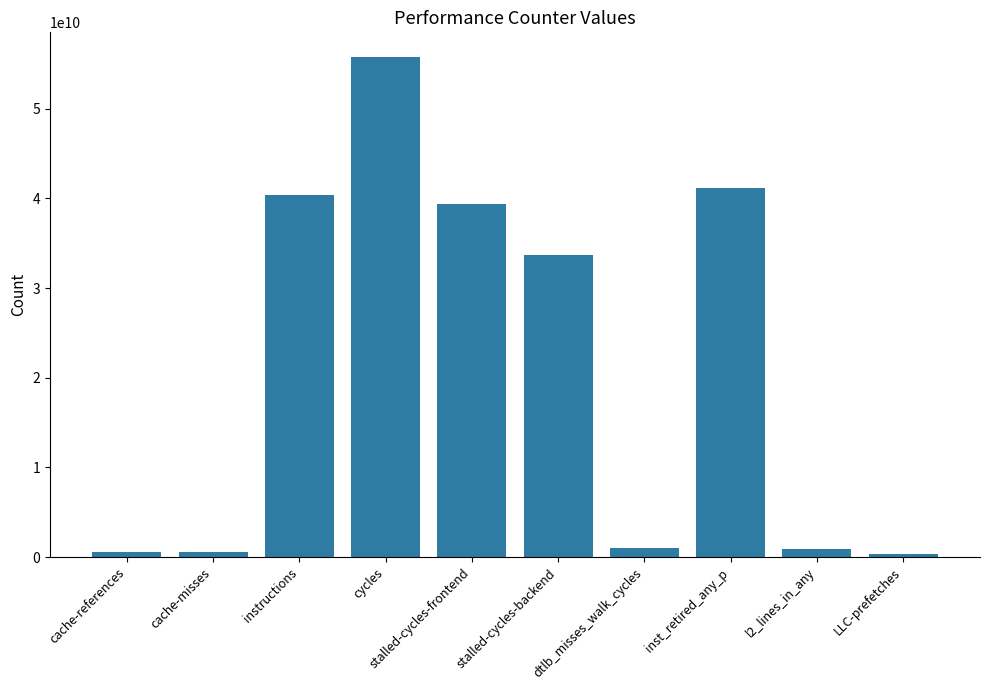

Is it true that the value at instructions is 40413835917?

True